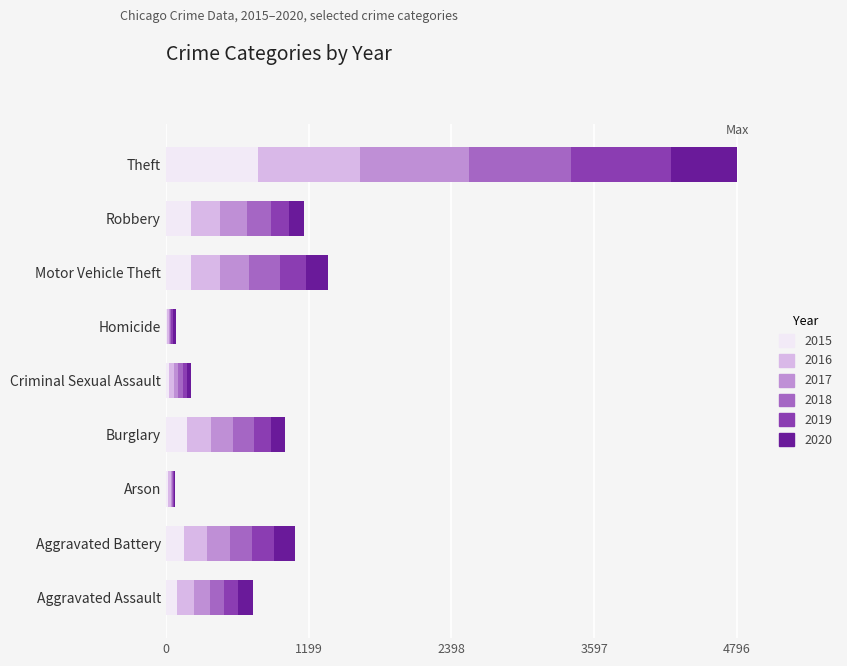

The 2015 series shows 154 at Aggravated Battery. True or false?

True